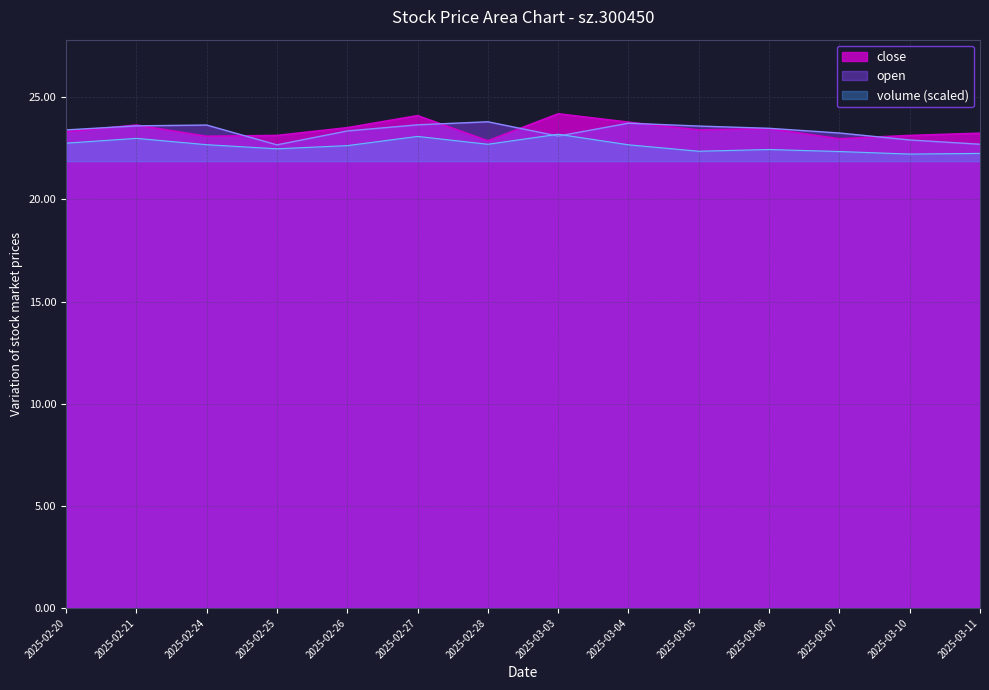

What is the difference between the open values at 2025-02-28 and 2025-02-25?

1.1